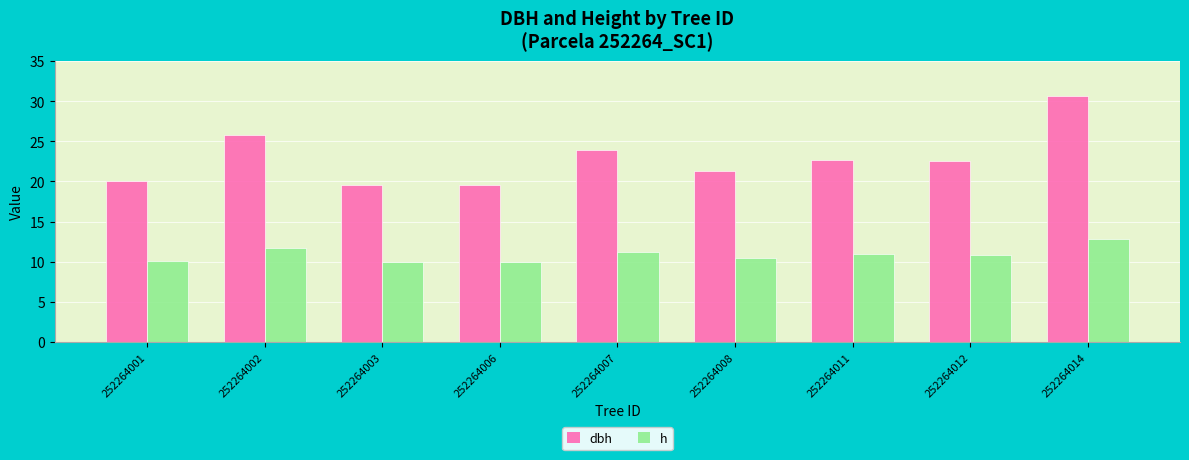

At 252264014, list the series in order from largest to smallest.

dbh, h